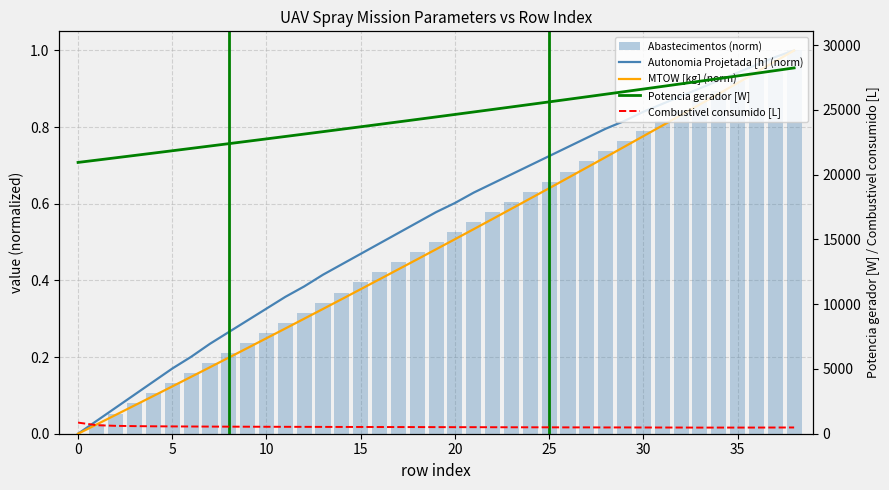

What is the maximum value for MTOW [kg] (norm)?

1.0